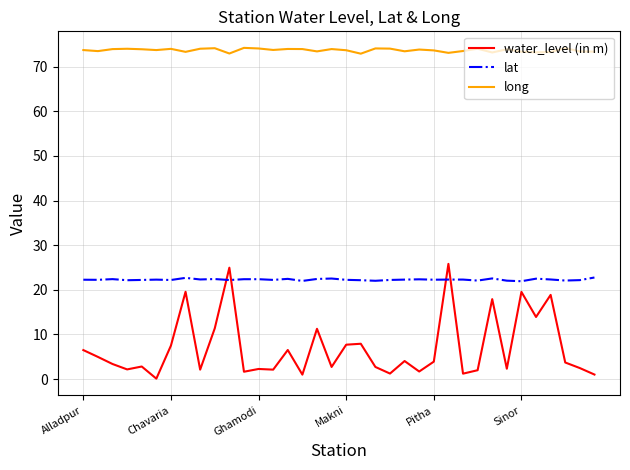

What is the greatest value displayed?

74.2